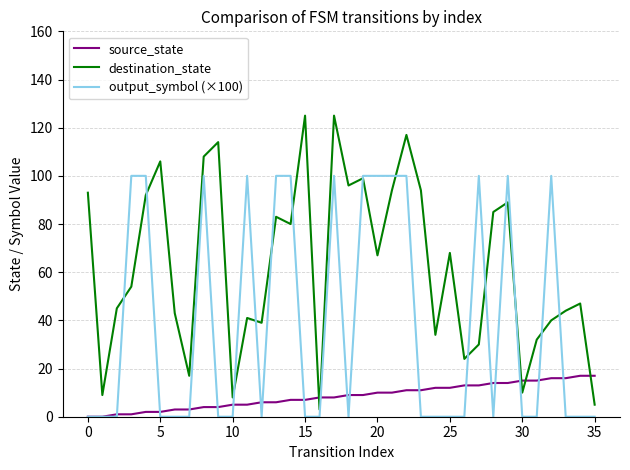

What is the greatest value displayed?

125